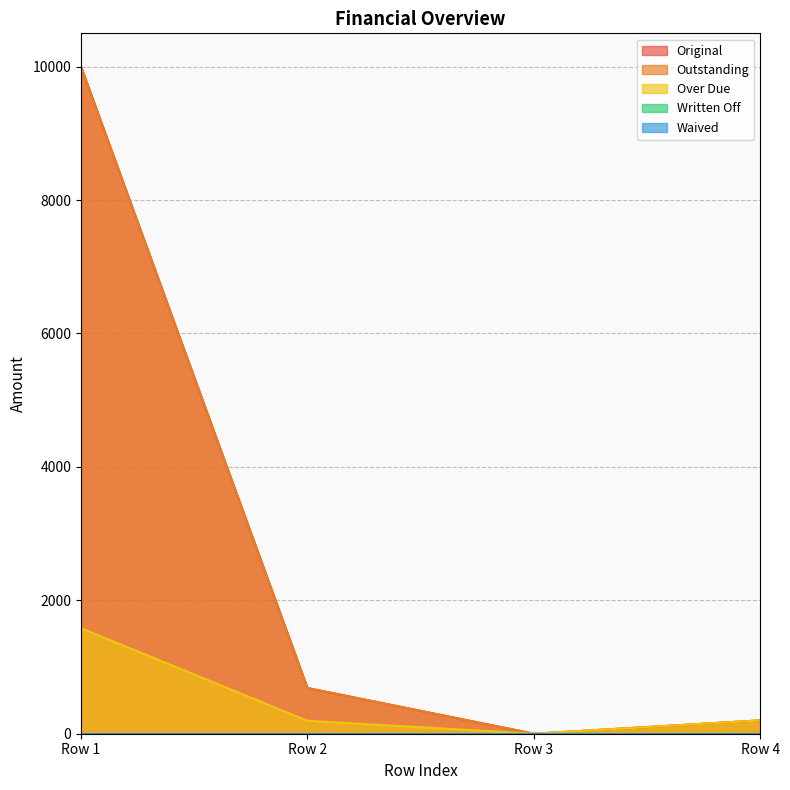

What is the sum of all Original values?

10885.1